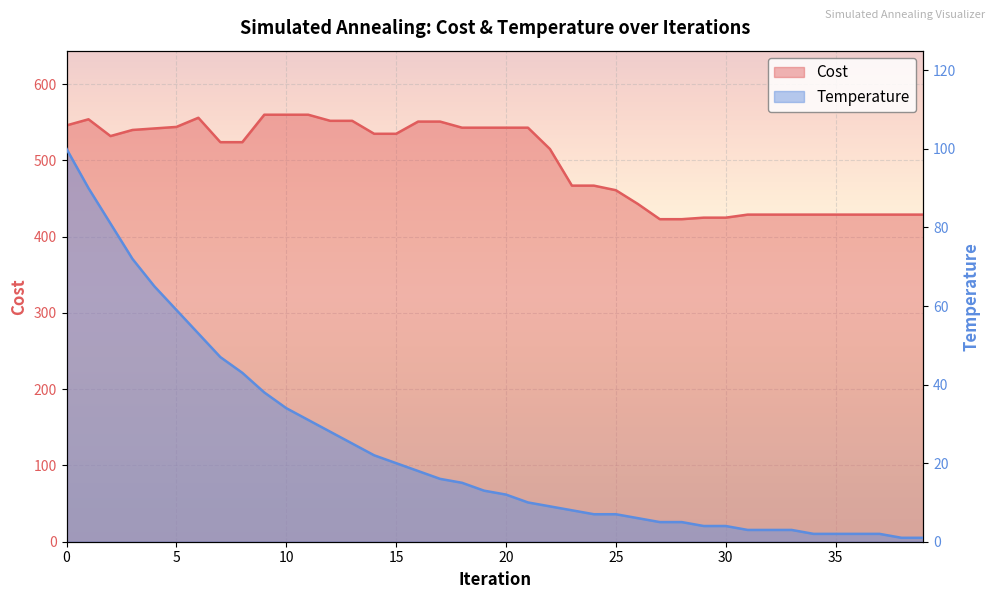

What is the difference between the maximum and minimum values in the Cost series?

137